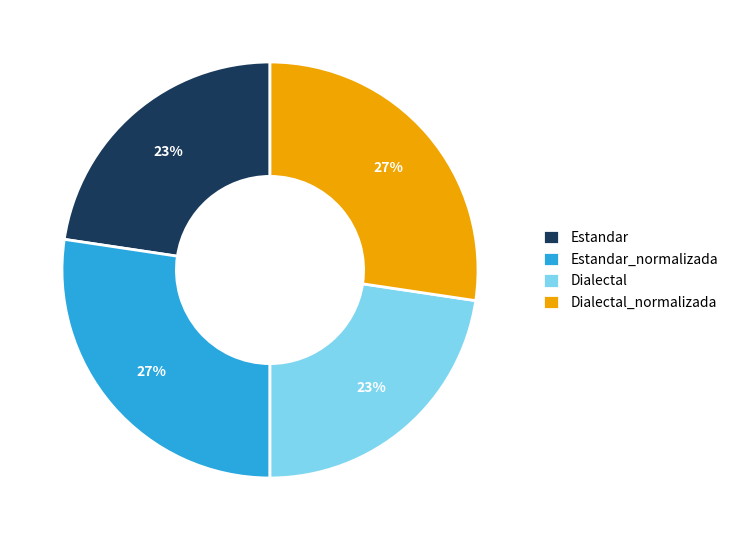

To the nearest percent, what is the average slice percentage?

25%